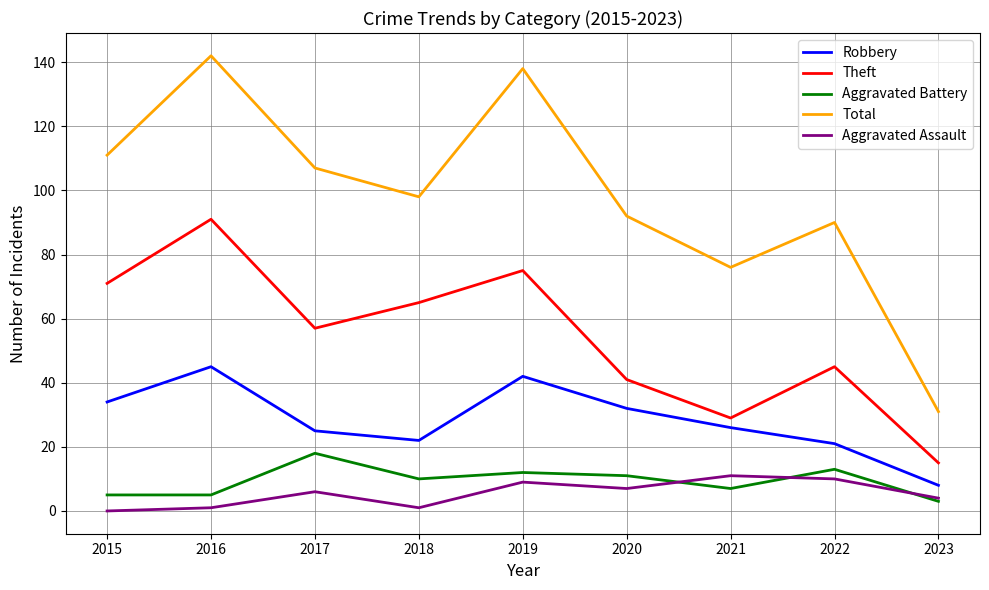

What is the approximate value of Total at 2016, to the nearest 50?

150